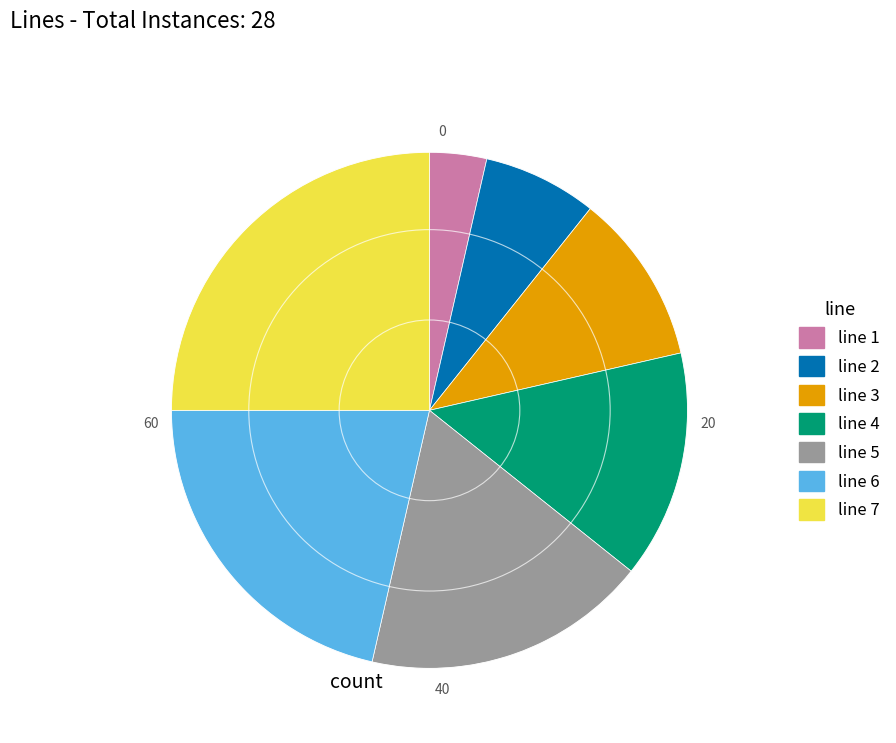

Does any single category account for the majority?

No